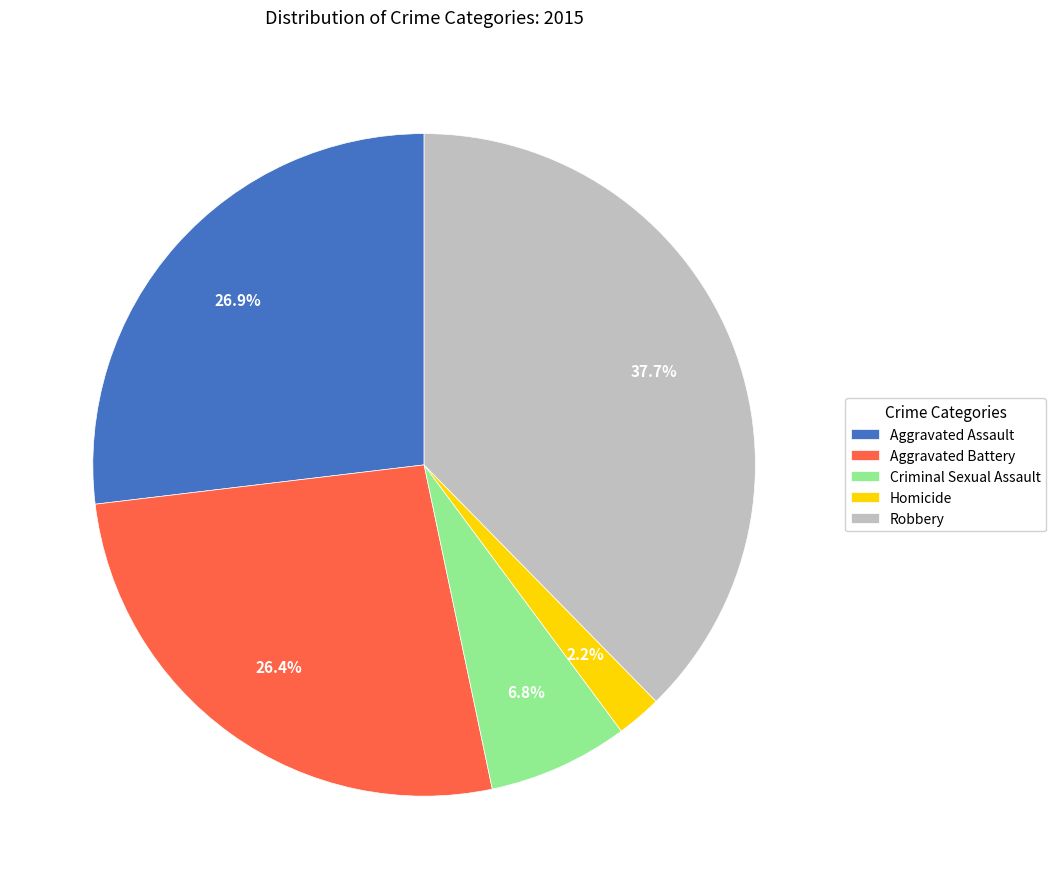

What portion of the pie excludes Robbery?

62.3%